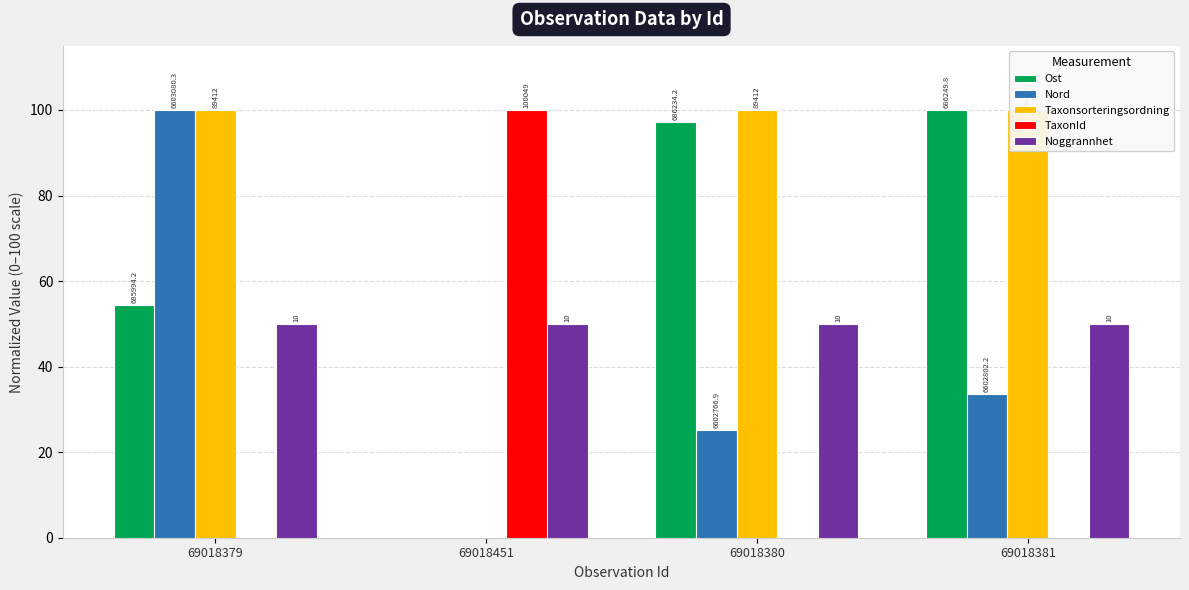

What is the sum of the Nord values at 69018381 and 69018451?

33.7